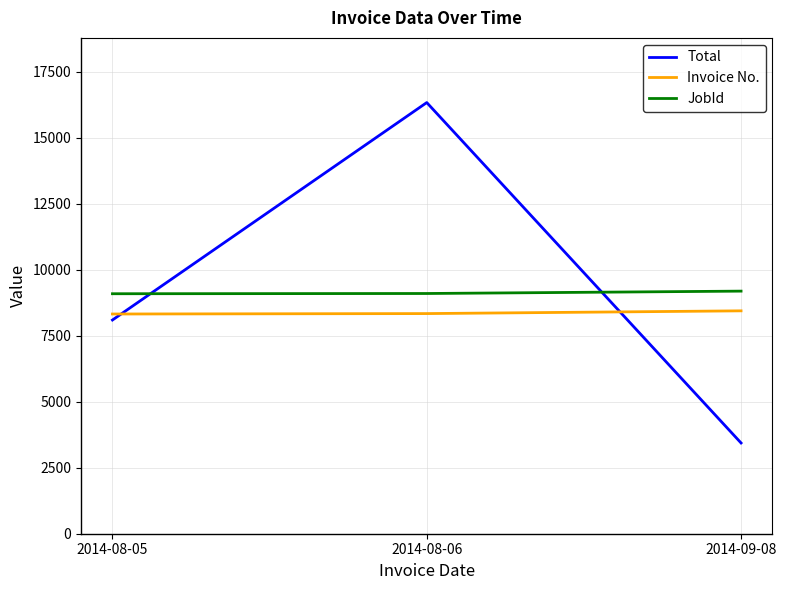

Read the JobId value at 2014-08-06.

9103.0